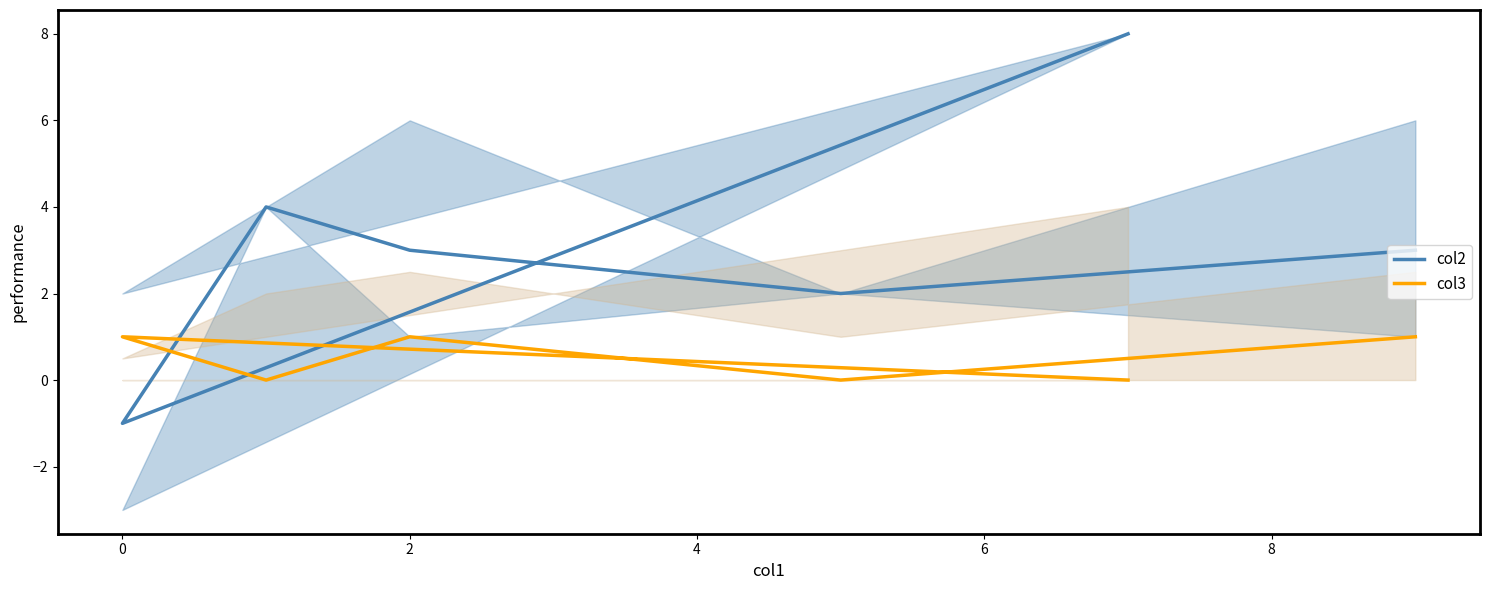

True or false: col2 has more than 1 interior local peaks.

False